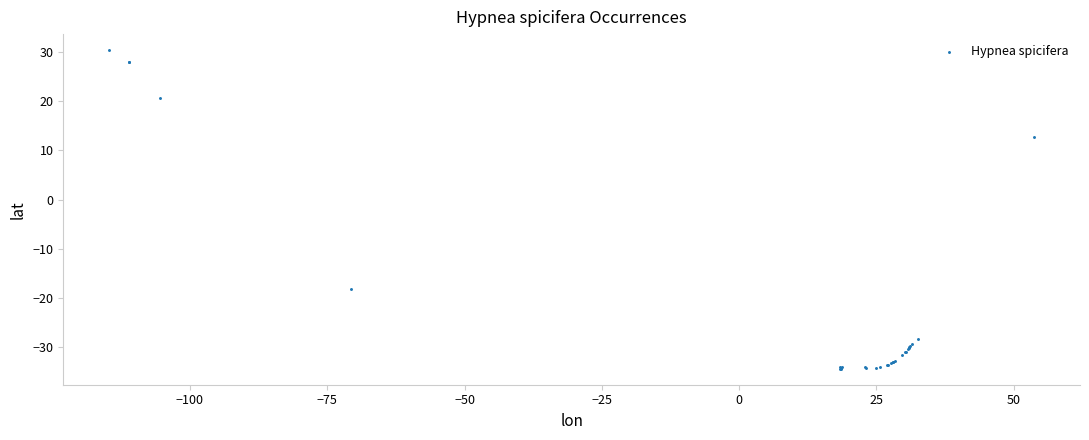

What Y value in the scatter plot is closest to -1?

12.7